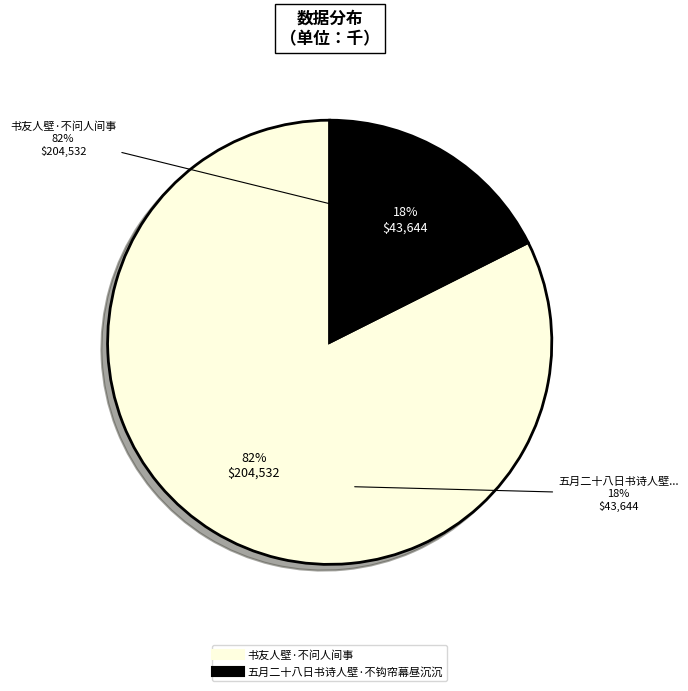

What is the largest slice in the pie chart?

书友人壁·不问人间事